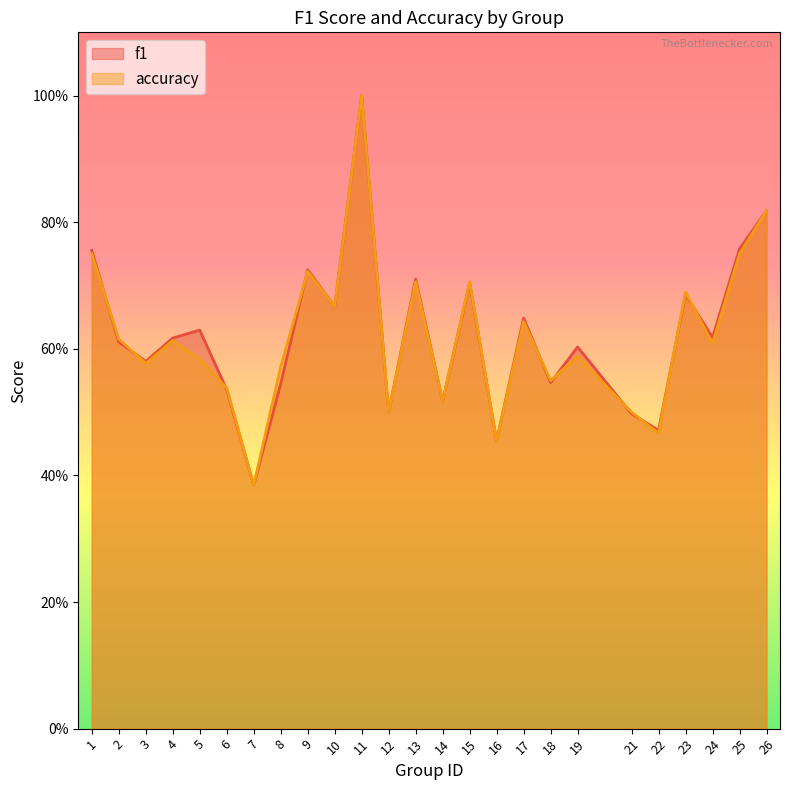

Between 7 and 8, which series saw the biggest shift?

accuracy